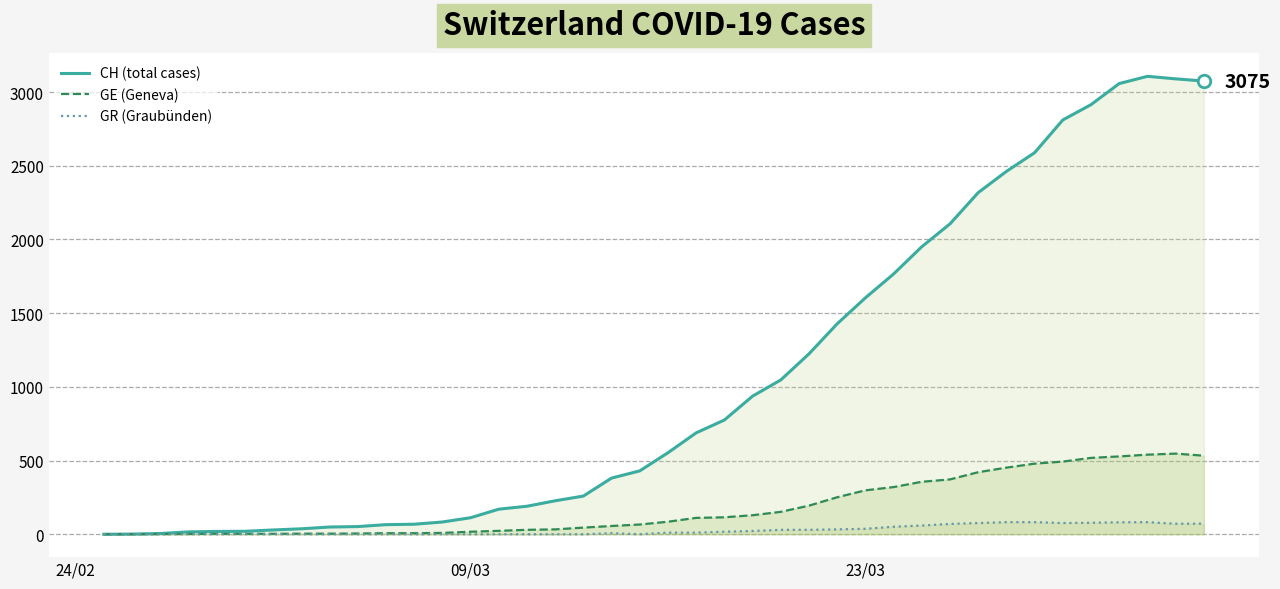

What is the difference between the second highest and second lowest values in the CH (total cases) series?

3089